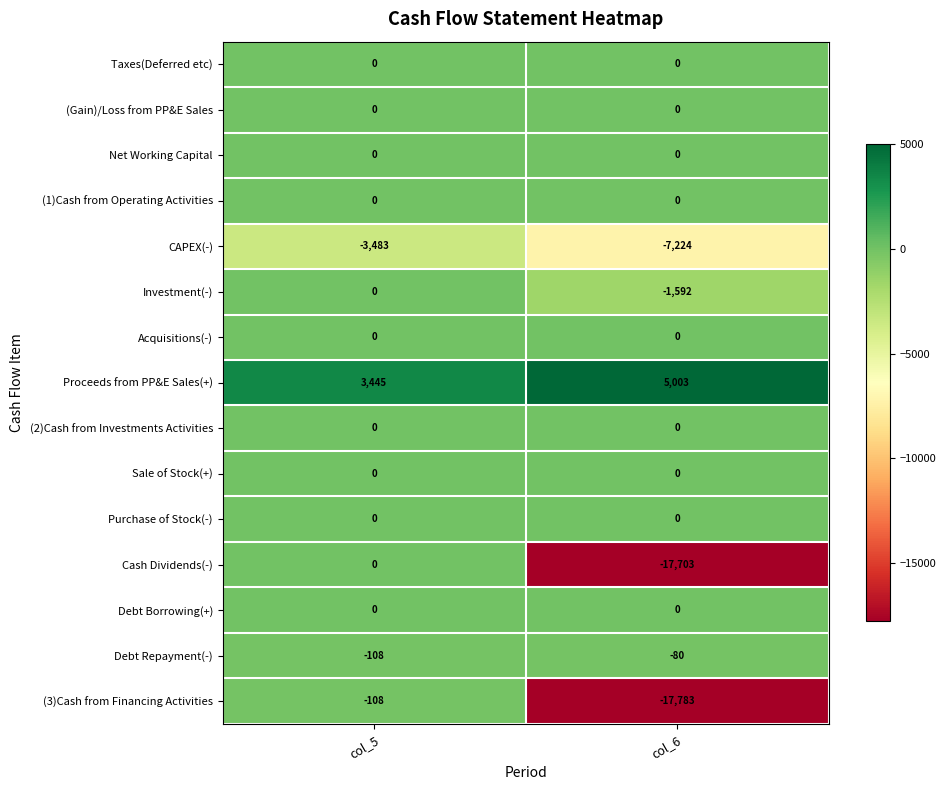

How many distinct data groups are displayed?

15